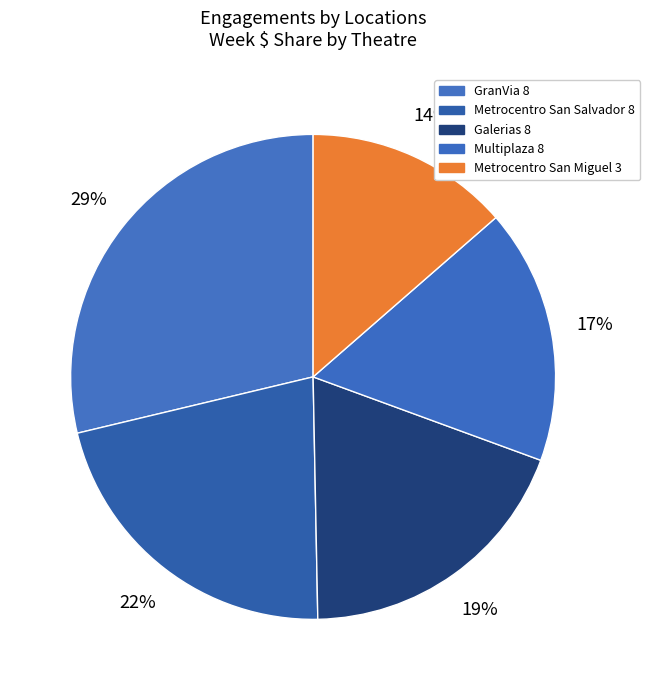

Does any single category account for the majority?

No